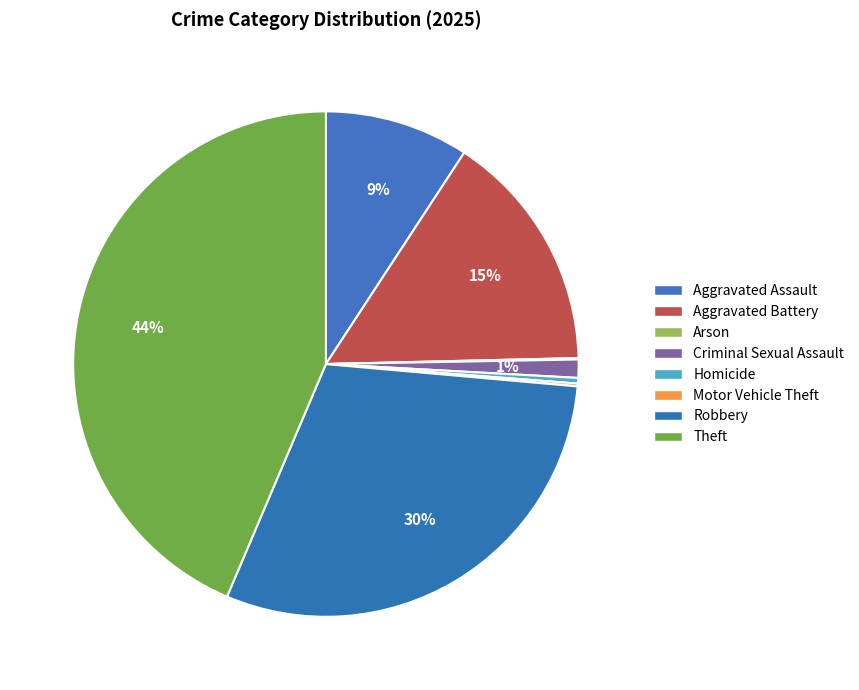

Rank the categories by value from highest to lowest.

Theft, Robbery, Aggravated Battery, Aggravated Assault, Criminal Sexual Assault, Homicide, Motor Vehicle Theft, Arson